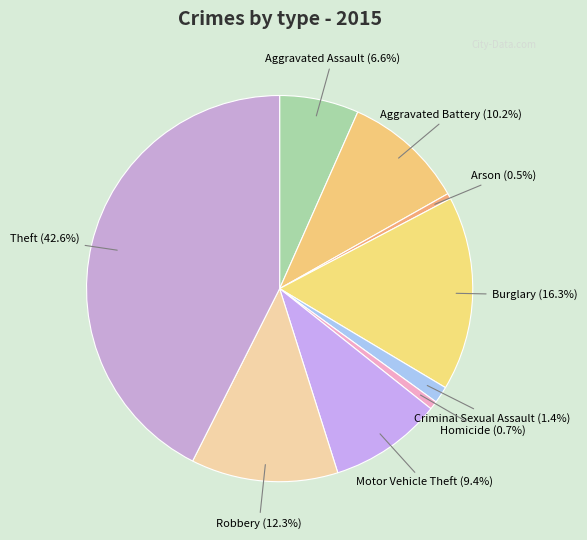

What is the total percentage of Aggravated Battery and Robbery?

22.5%